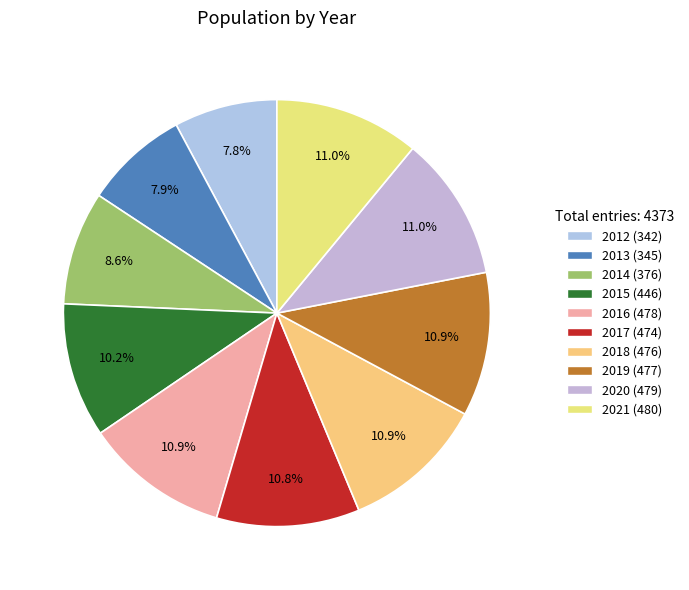

Rank the categories by value from lowest to highest.

2012, 2013, 2014, 2015, 2017, 2018, 2019, 2016, 2020, 2021